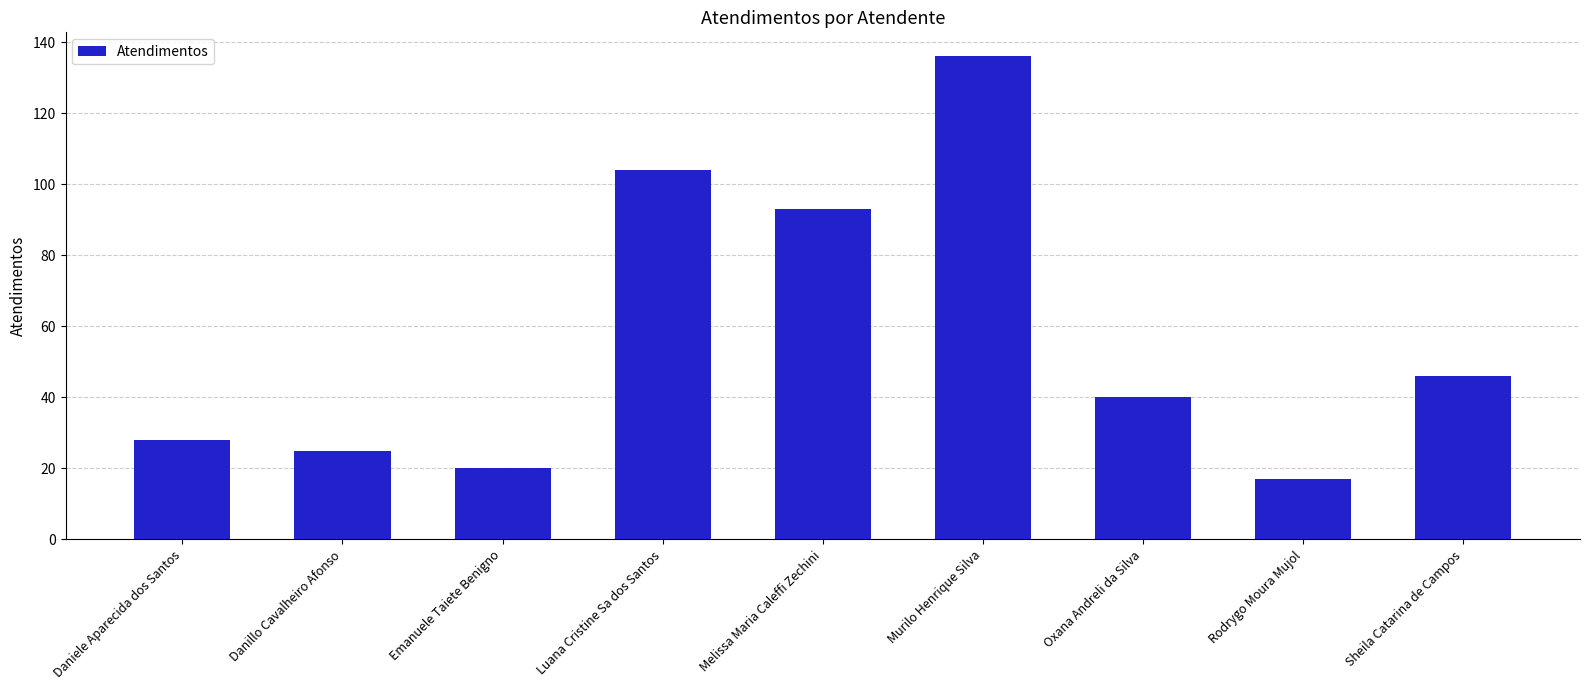

What value does the data have at Sheila Catarina de Campos, to the nearest 10?

50